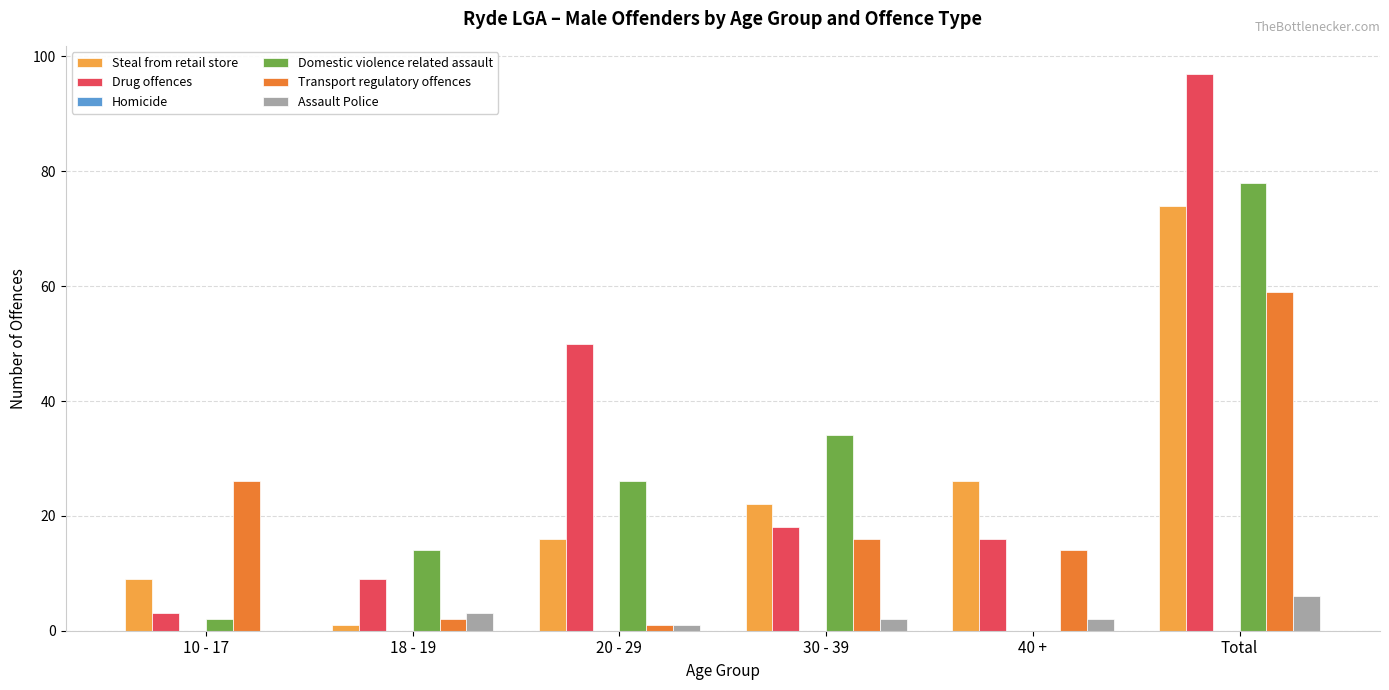

Is it true that Assault Police equals 3 at 18 - 19?

True